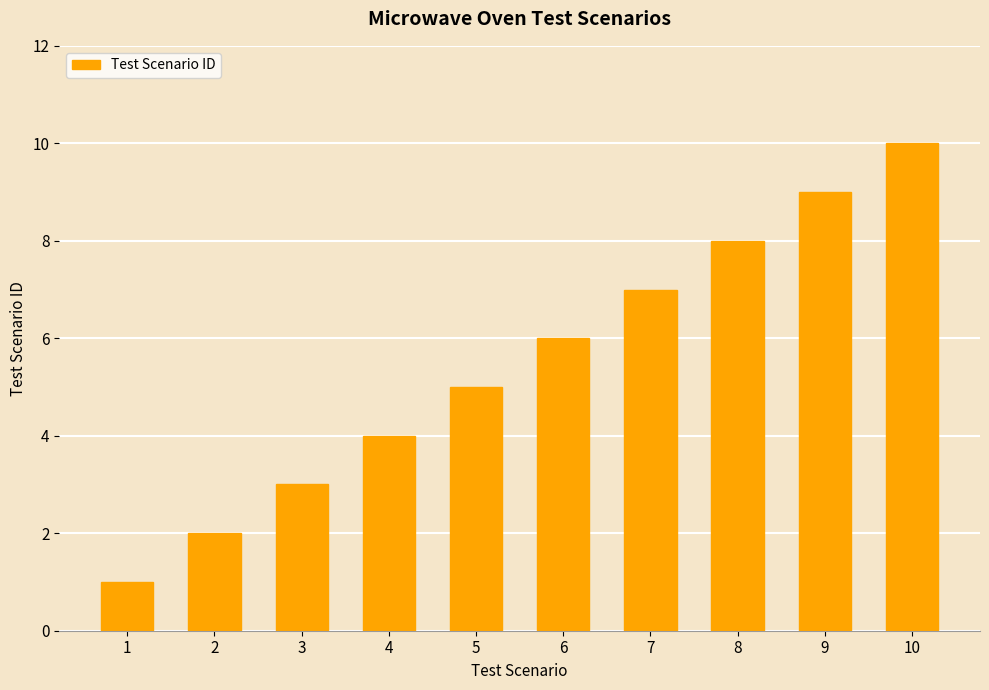

What is the difference between the second highest and second lowest values?

7